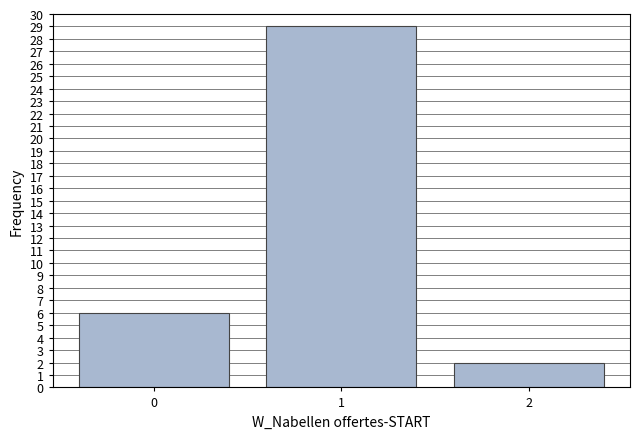

Reading left to right, list all the values displayed in this chart.

6	29	2